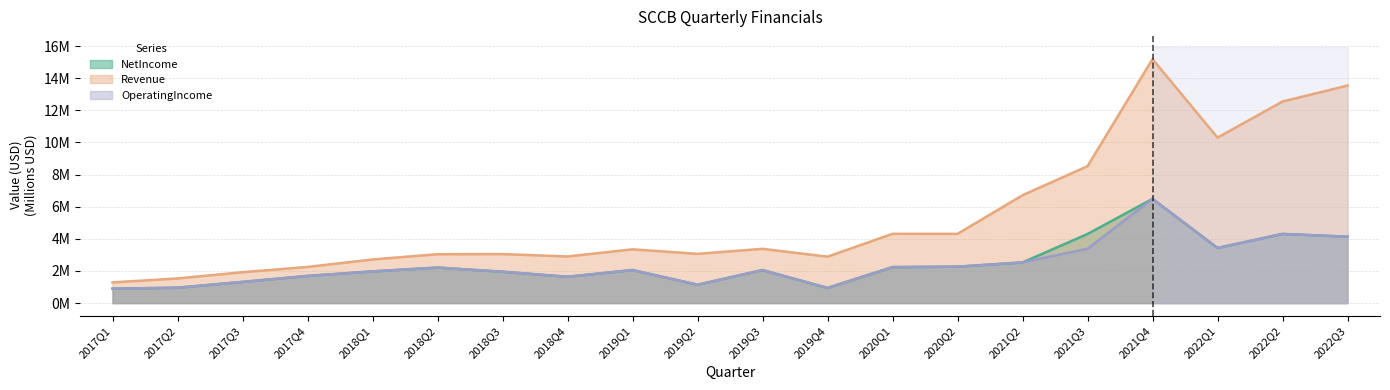

List the series in order of their peak value, lowest first.

NetIncome, OperatingIncome, Revenue